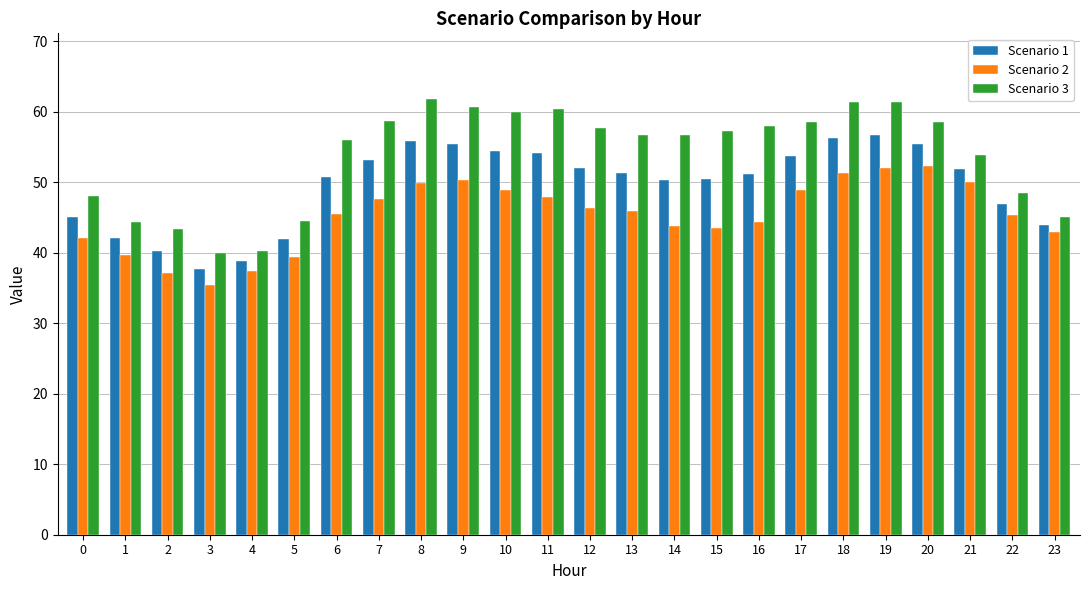

What is the maximum value for Scenario 2?

52.3